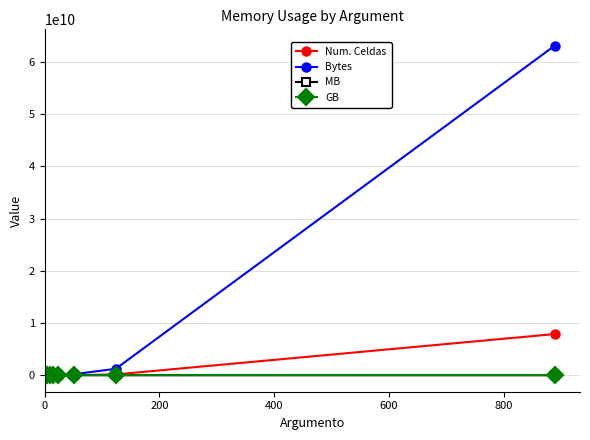

Which series has the largest total across all categories?

Bytes